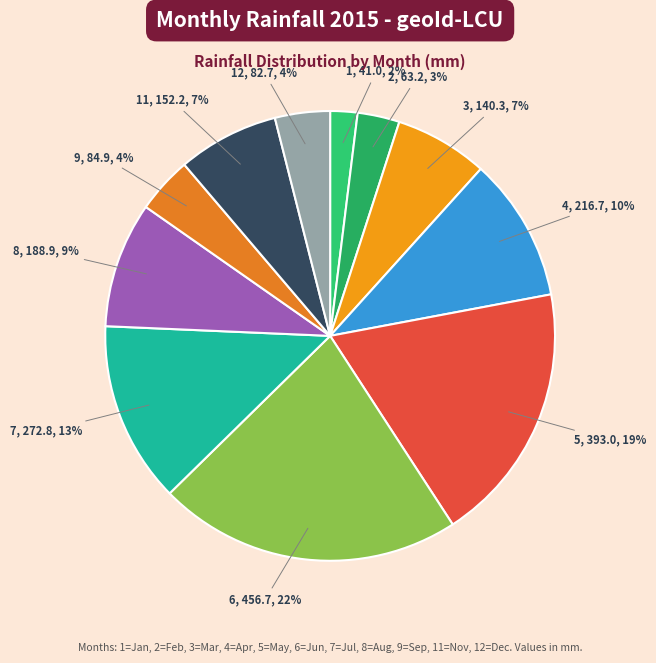

To the nearest percent, what is the average slice percentage?

9%